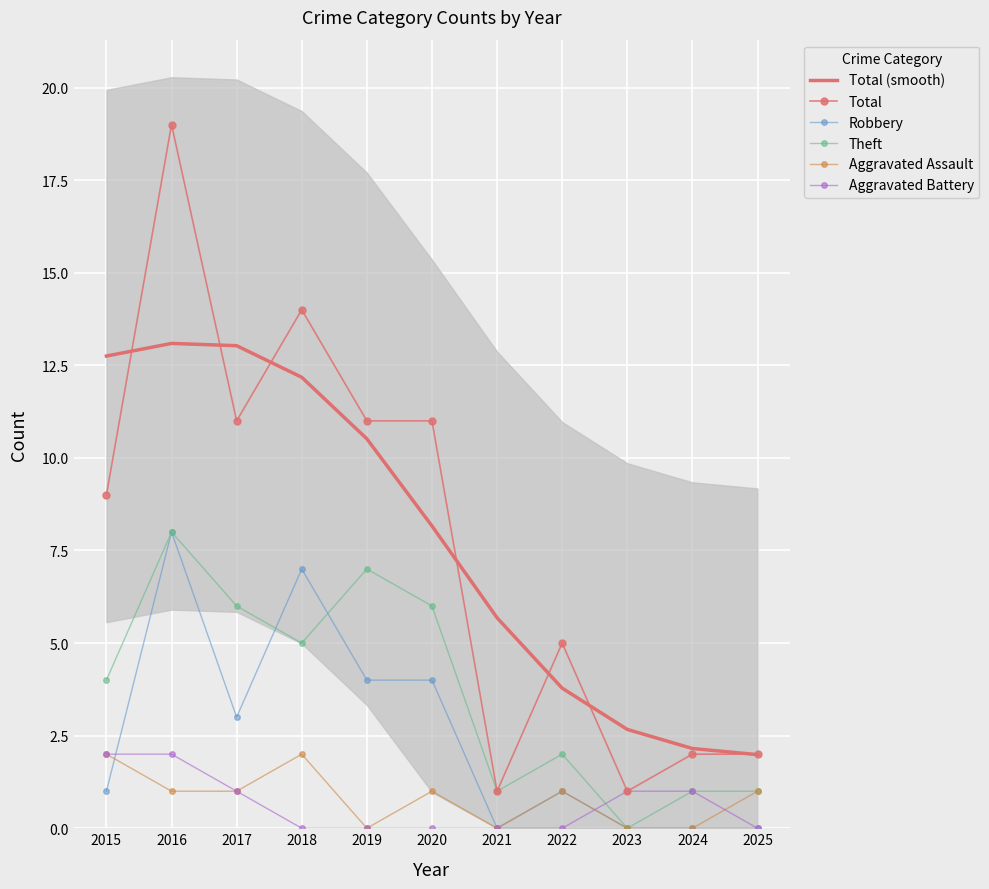

What is the maximum value for Total?

19.0